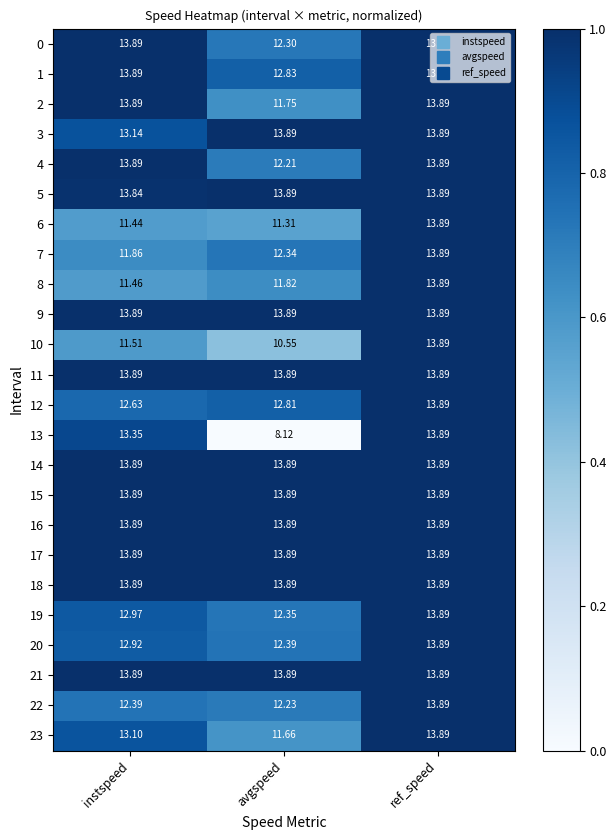

Where does the 13 series first go above 13?

instspeed